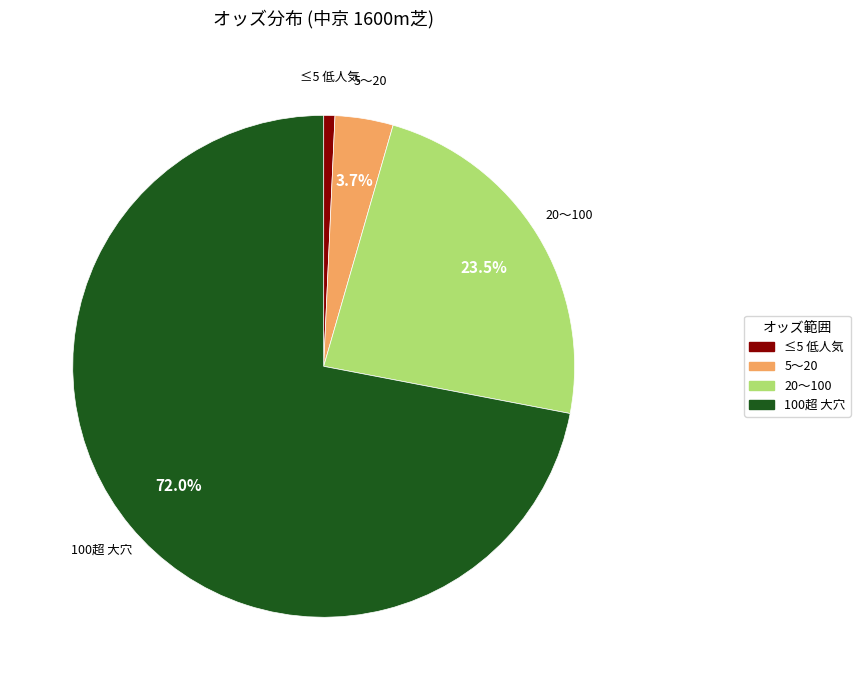

Is there any slice that represents more than half of the pie?

Yes